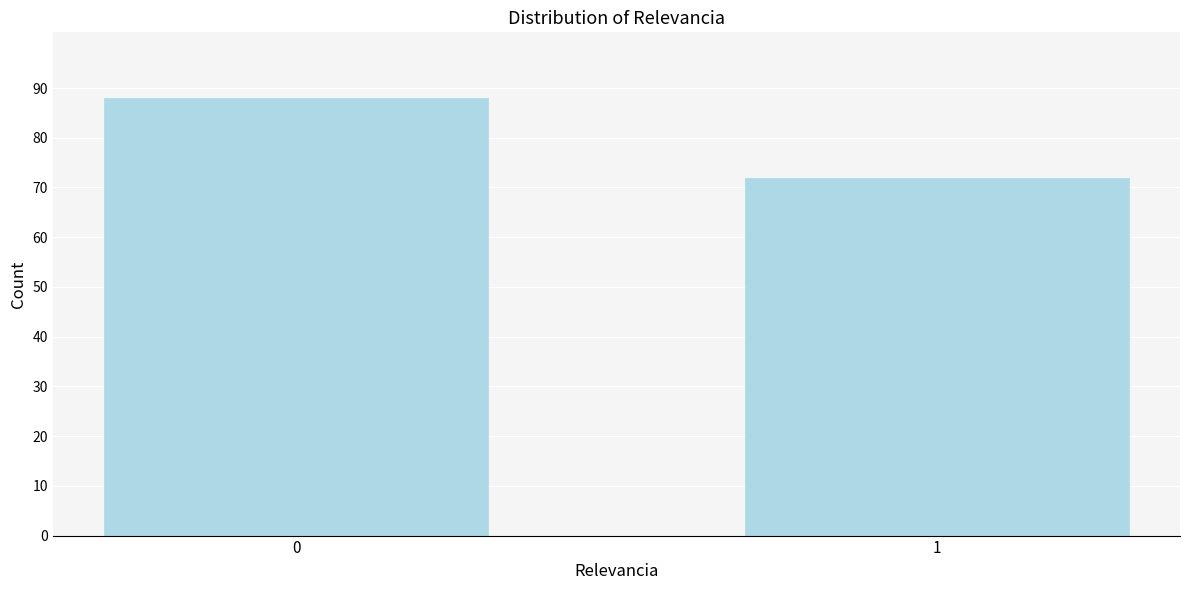

Reading right to left, transcribe all the data shown in this chart.

1=72	0=88